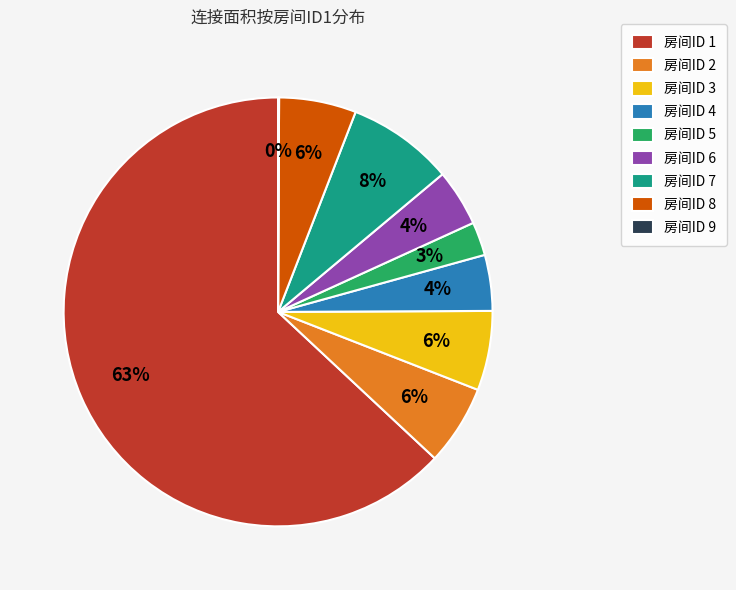

Which slice is the largest?

房间ID 1